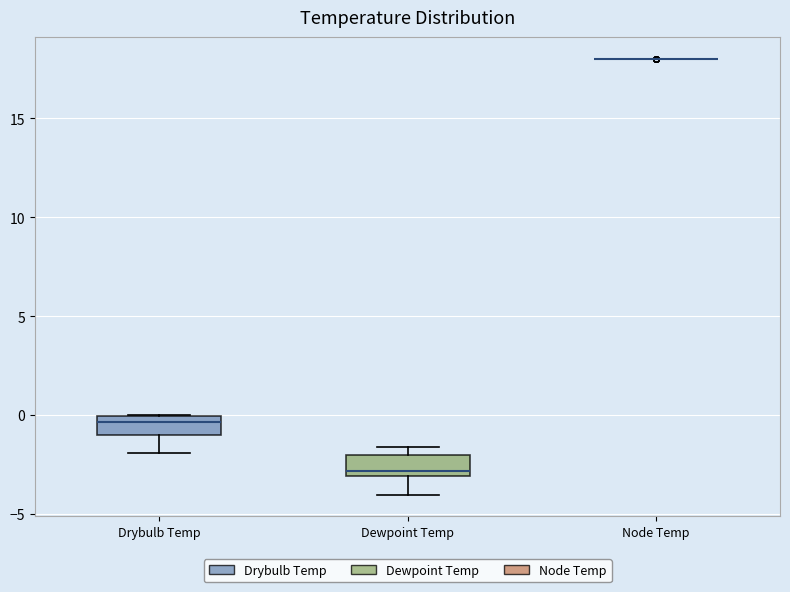

Reading left to right, transcribe this box plot: for each box, give where its median line is, the range the box spans, and where its two whiskers end, as read against the y-axis. The values are not printed on the chart, so give them approximately, as read against the axis.

Drybulb Temp: median -0.5, box -1.0 to 0.0, whiskers -2.0 to 0.0
Dewpoint Temp: median -3.0 (just above the box's lower edge), box -3.0 to -2.0, whiskers -4.0 to -1.5
Node Temp: box collapsed to a line at 18.0, whiskers 18.0 to 18.0